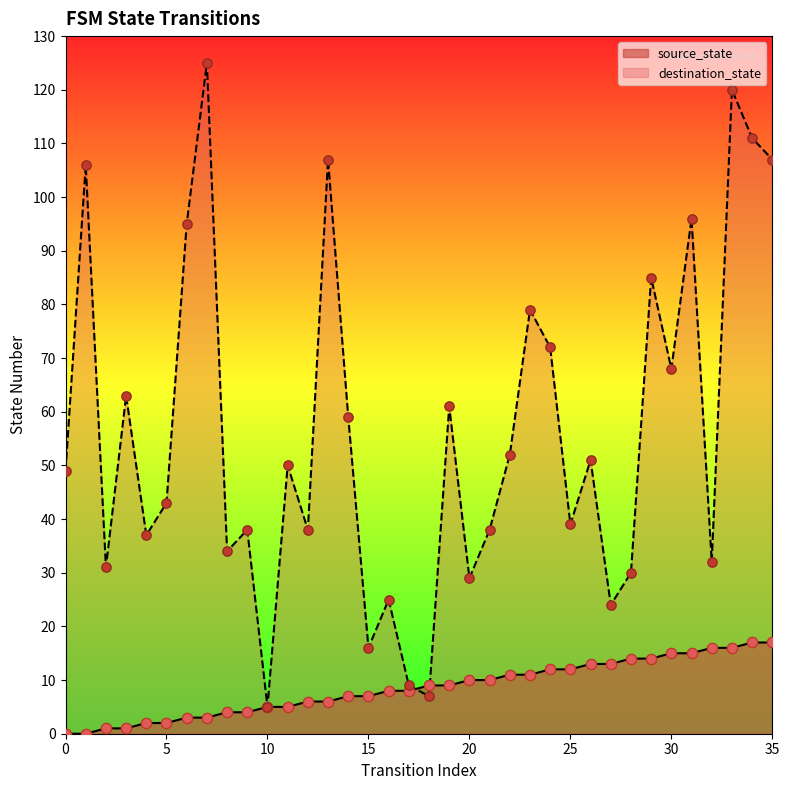

Which series has the largest Y range (max minus min)?

destination_state